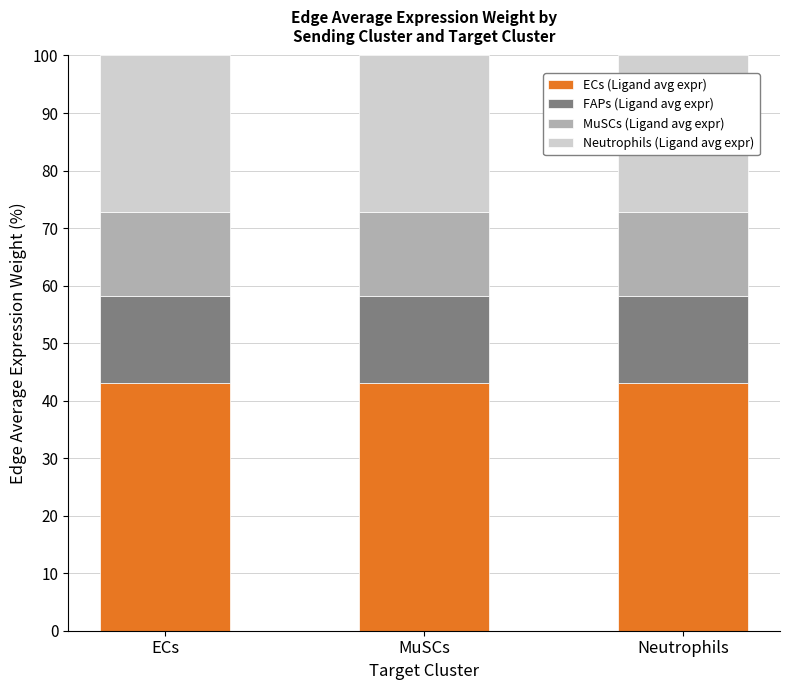

How many bars are there in total?

3